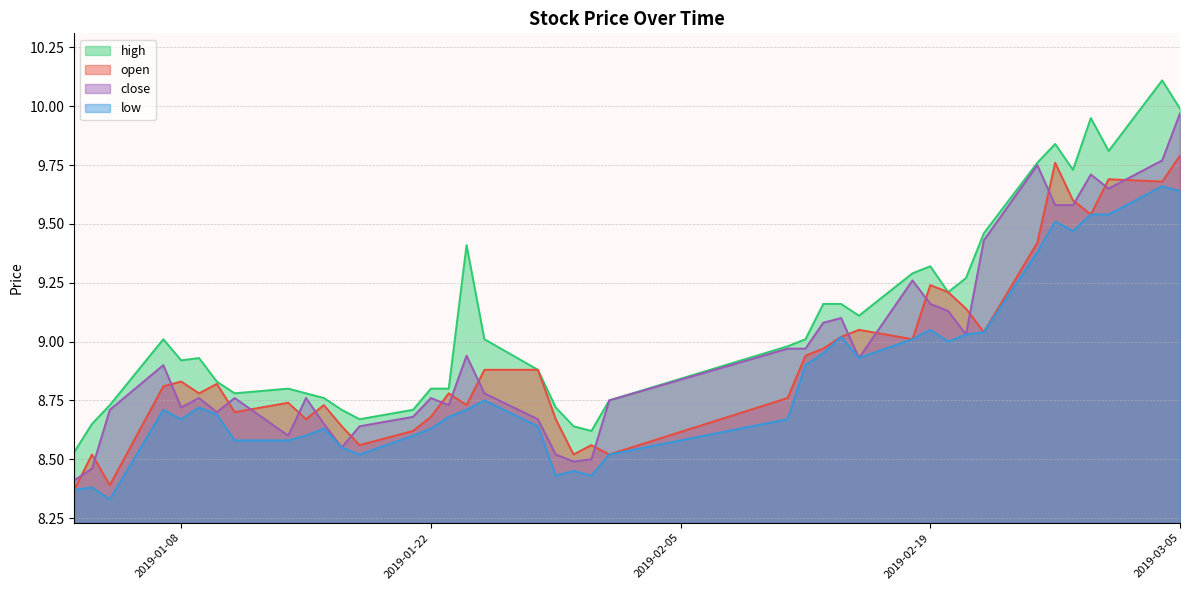

Rank the series by their maximum value, from highest to lowest.

high, close, open, low